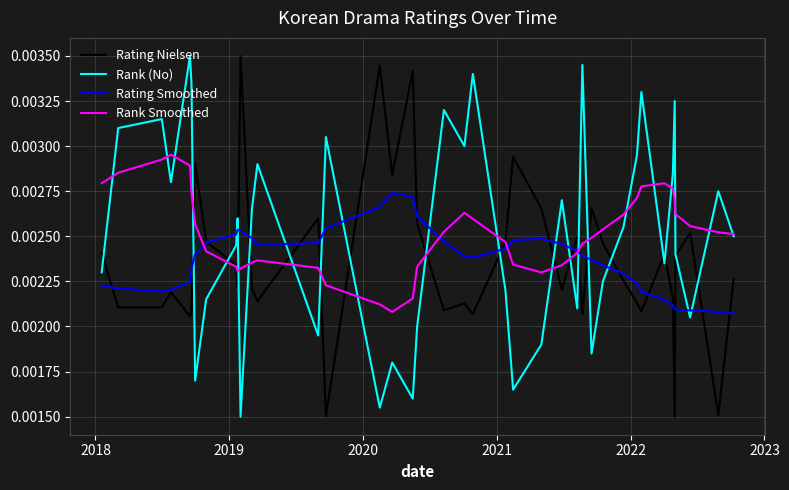

List the series in order of their peak value, lowest first.

Rating Smoothed, Rank Smoothed, Rating Nielsen, Rank (No)